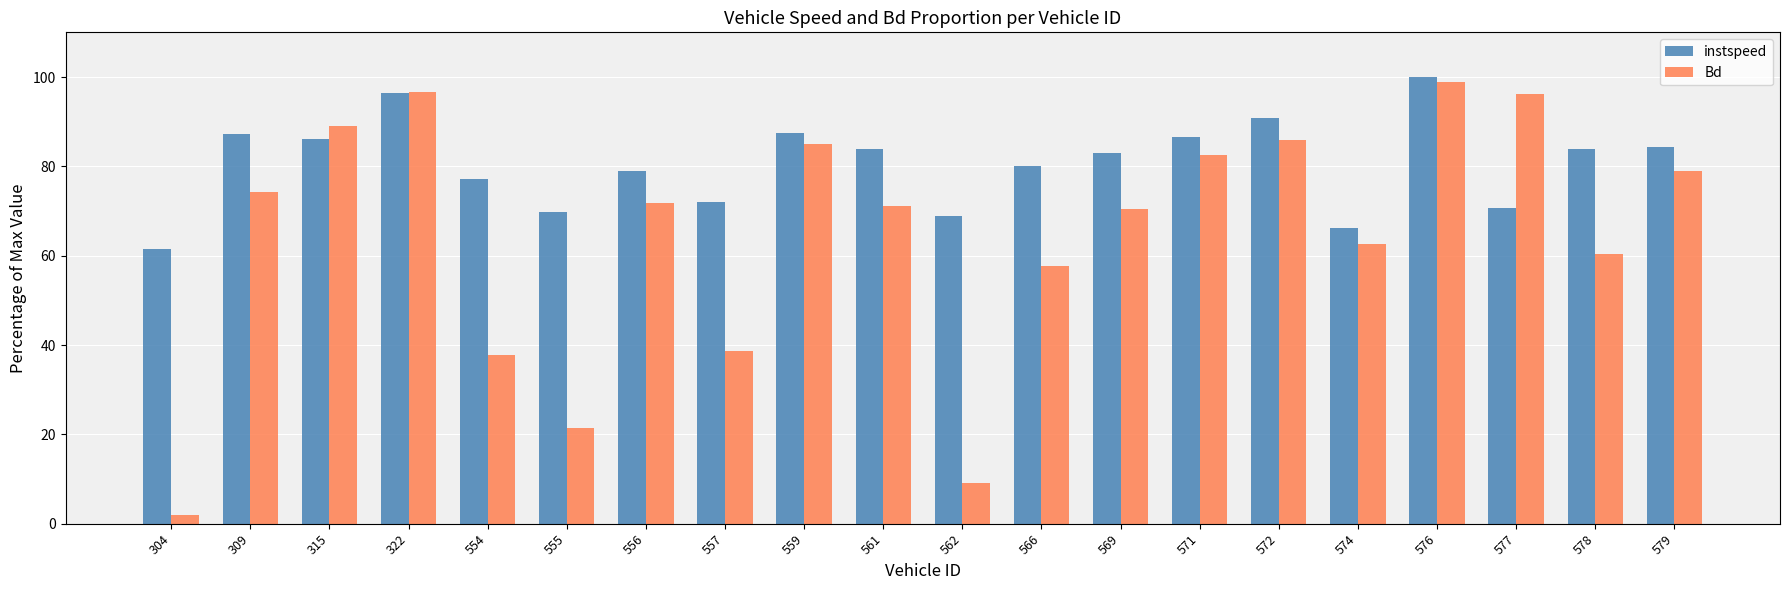

What are all the series names shown in the legend?

instspeed, Bd